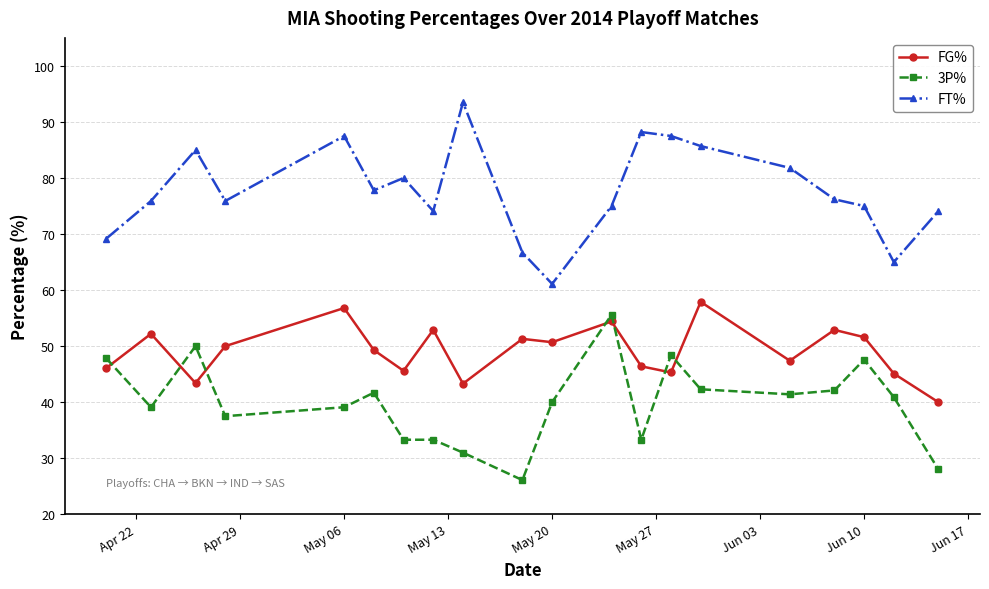

What is the difference between the second highest and second lowest values in the FT% series?

23.2